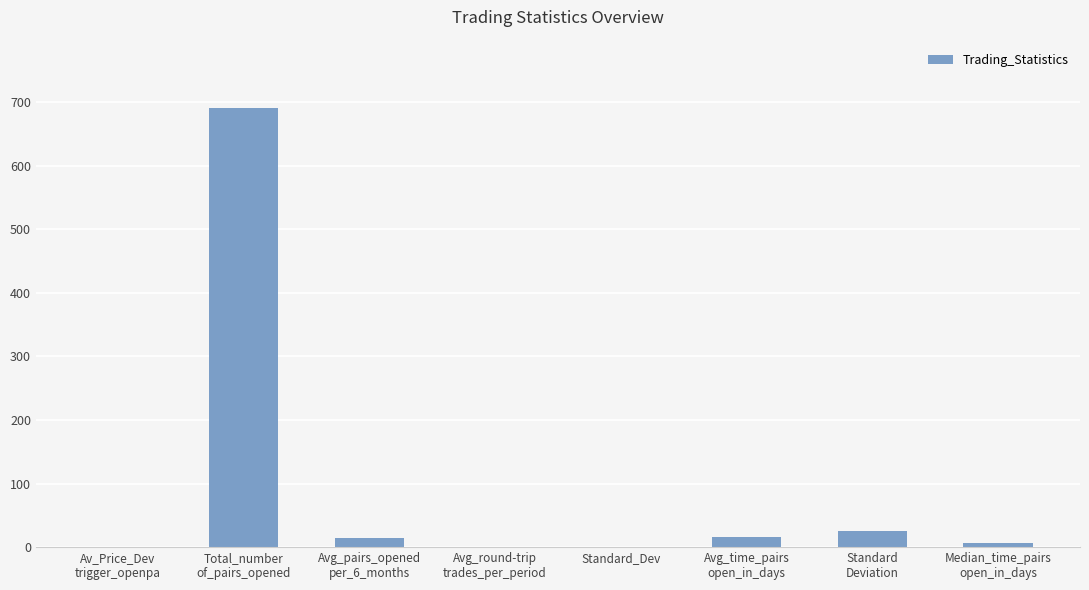

Is it true that the value at Avg_pairs_opened
per_6_months is 14.1?

True